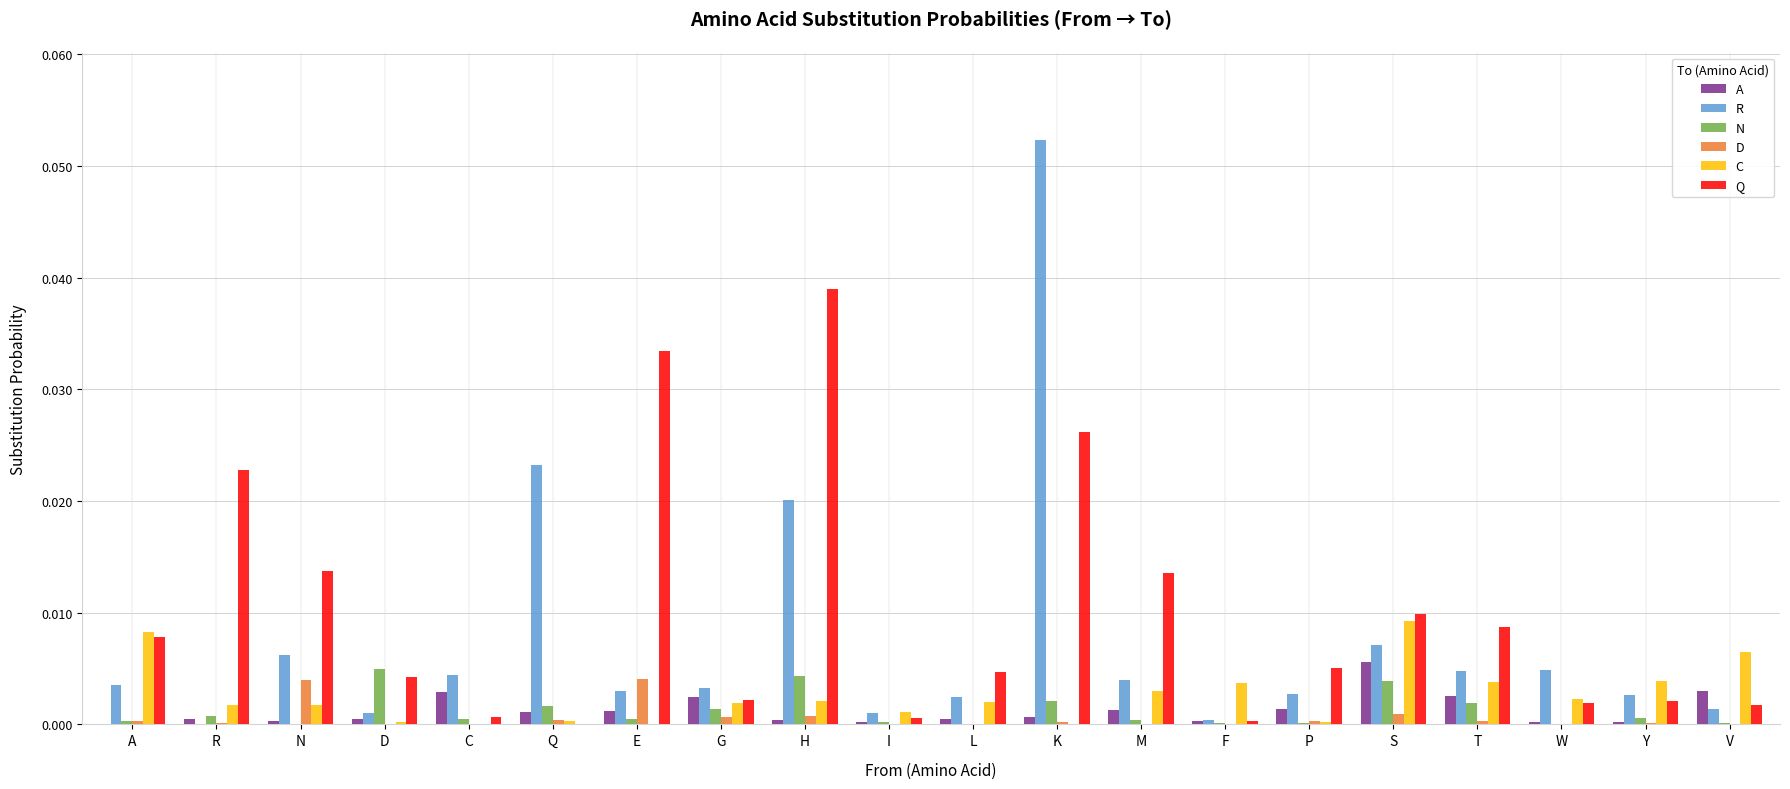

At which category does the chart reach its peak across all series?

K